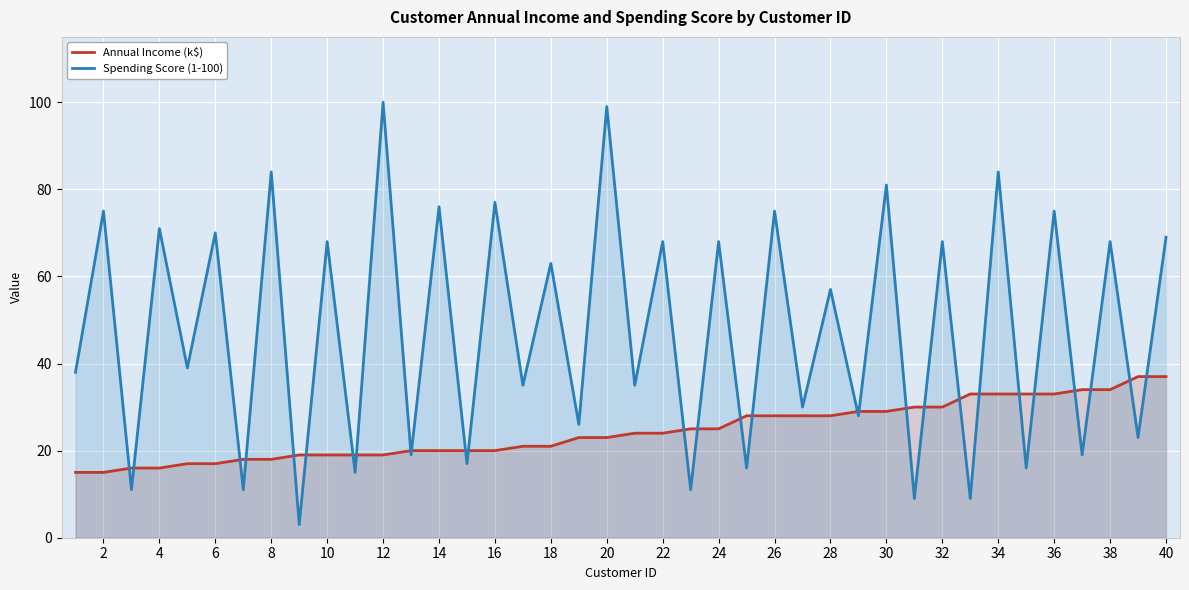

What are all the series names shown in the legend?

Annual Income (k$), Spending Score (1-100)